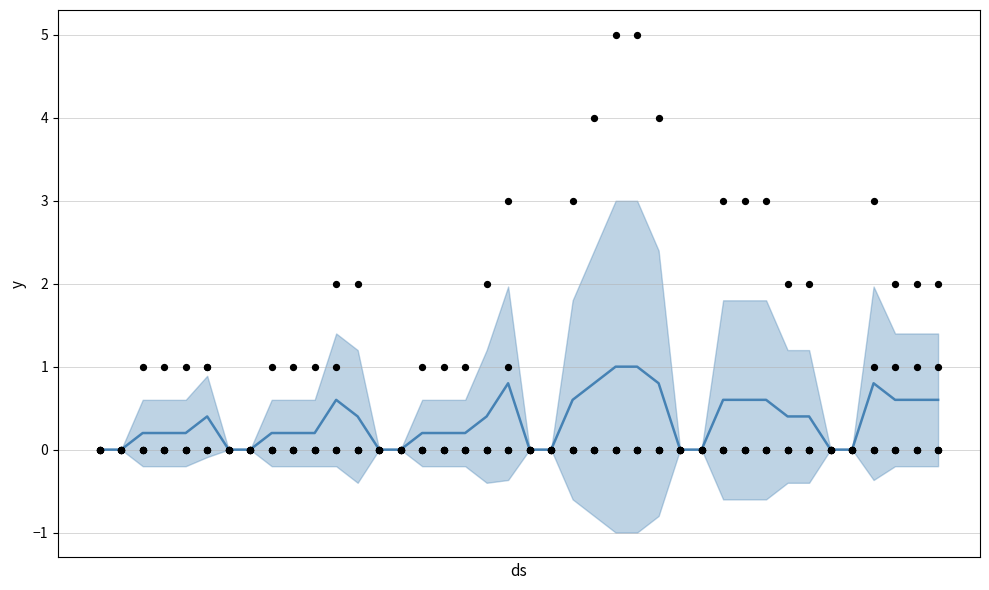

Is the value of NE at 35 greater than the value of BL at 14?

No